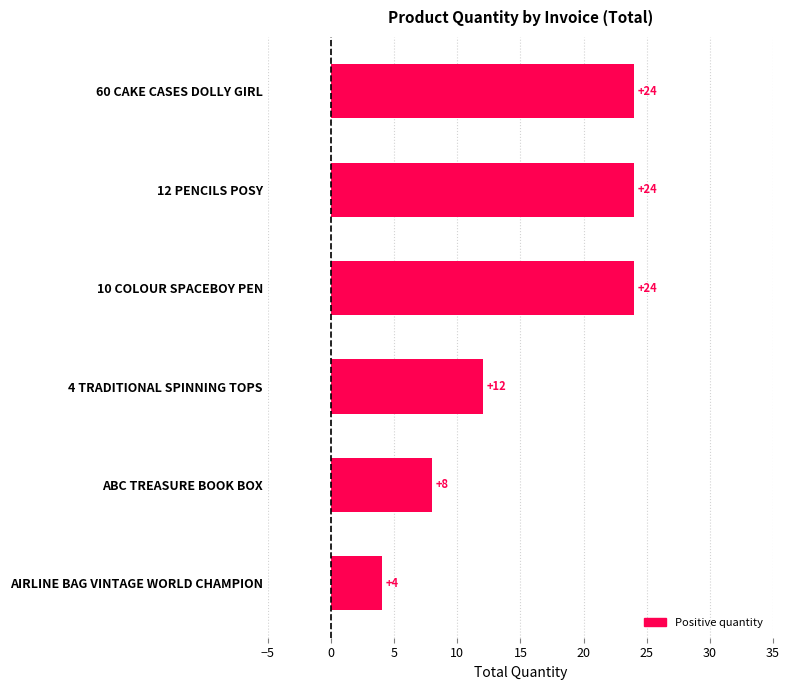

Reading bottom to top, extract all data points from this chart.

4	8	12	24	24	24